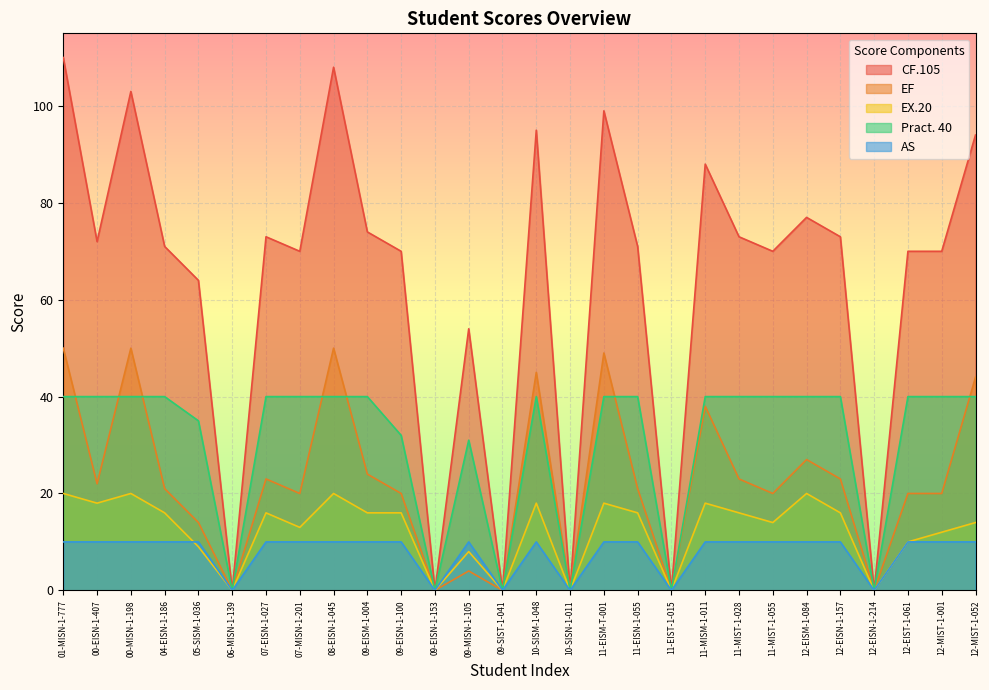

What is the difference between the second highest and minimum values in the CF.105 series?

108